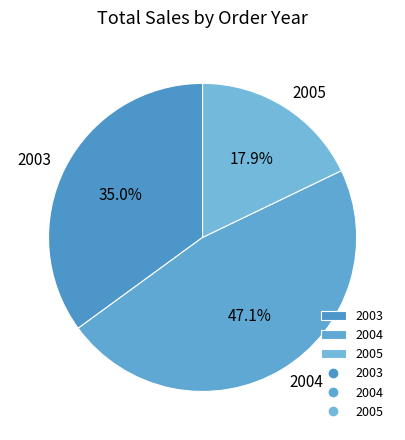

To the nearest percent, what is the difference between the largest and smallest slice percentages?

29%